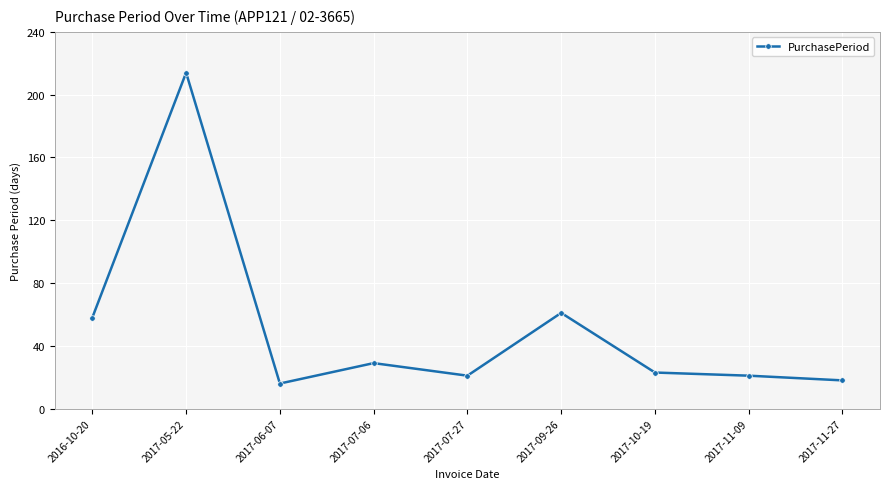

How many series are shown in this chart?

1